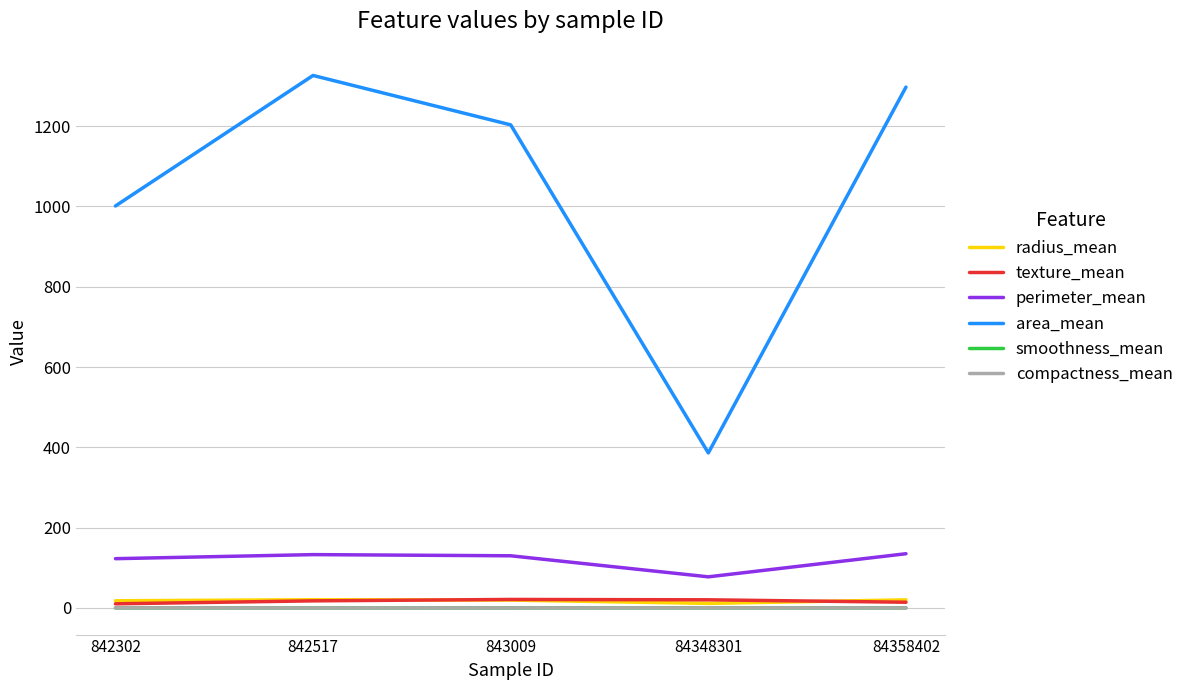

Does the chart have visible grid lines?

Yes